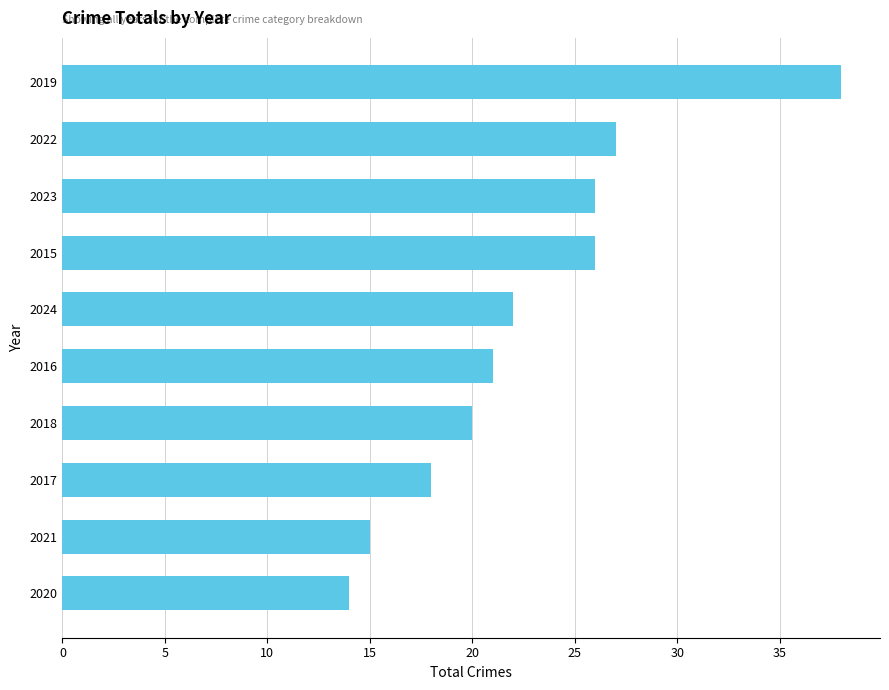

How many data points does each series have?

10